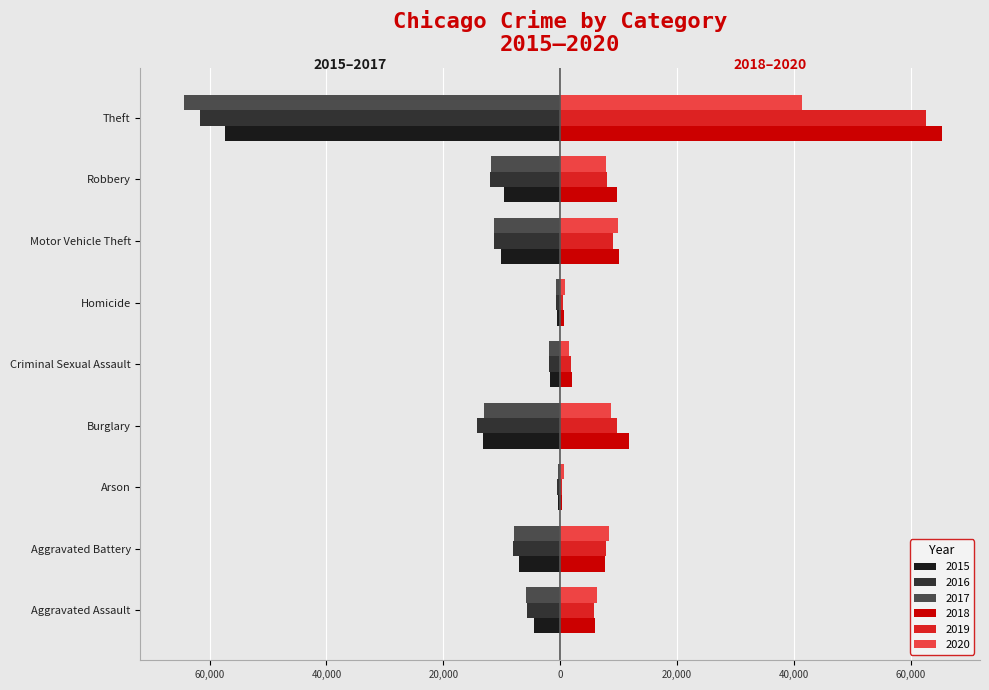

Between Robbery and Theft, which is larger?

Robbery